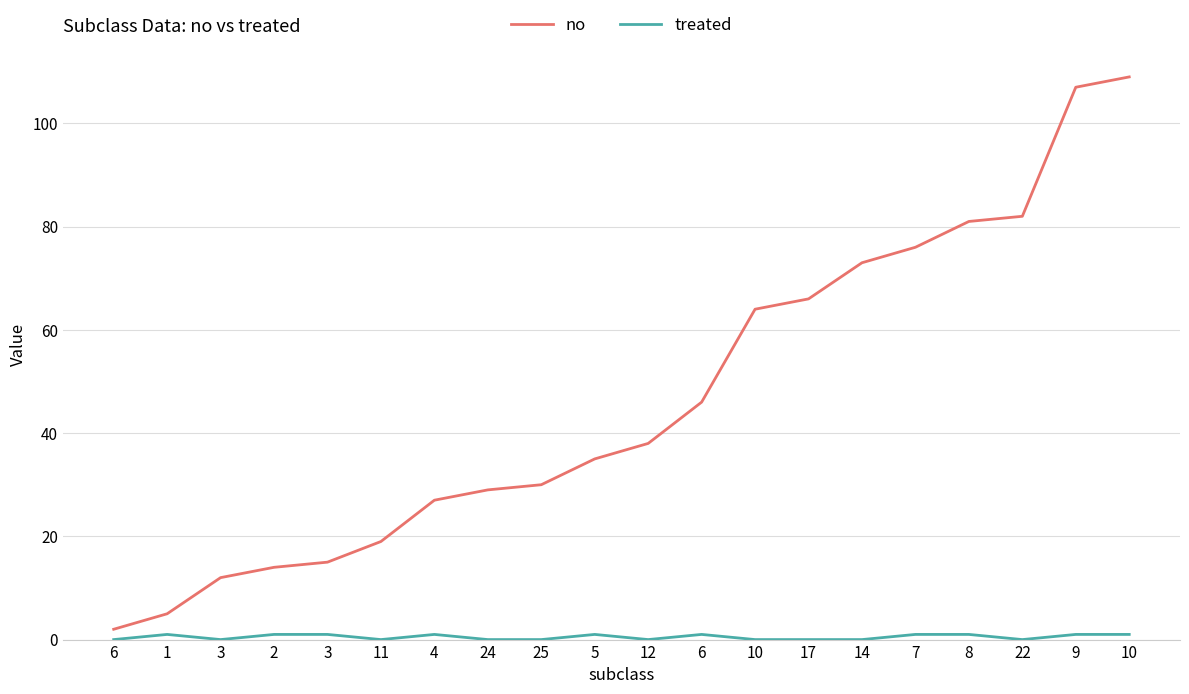

True or false: no and treated cross at least once.

False